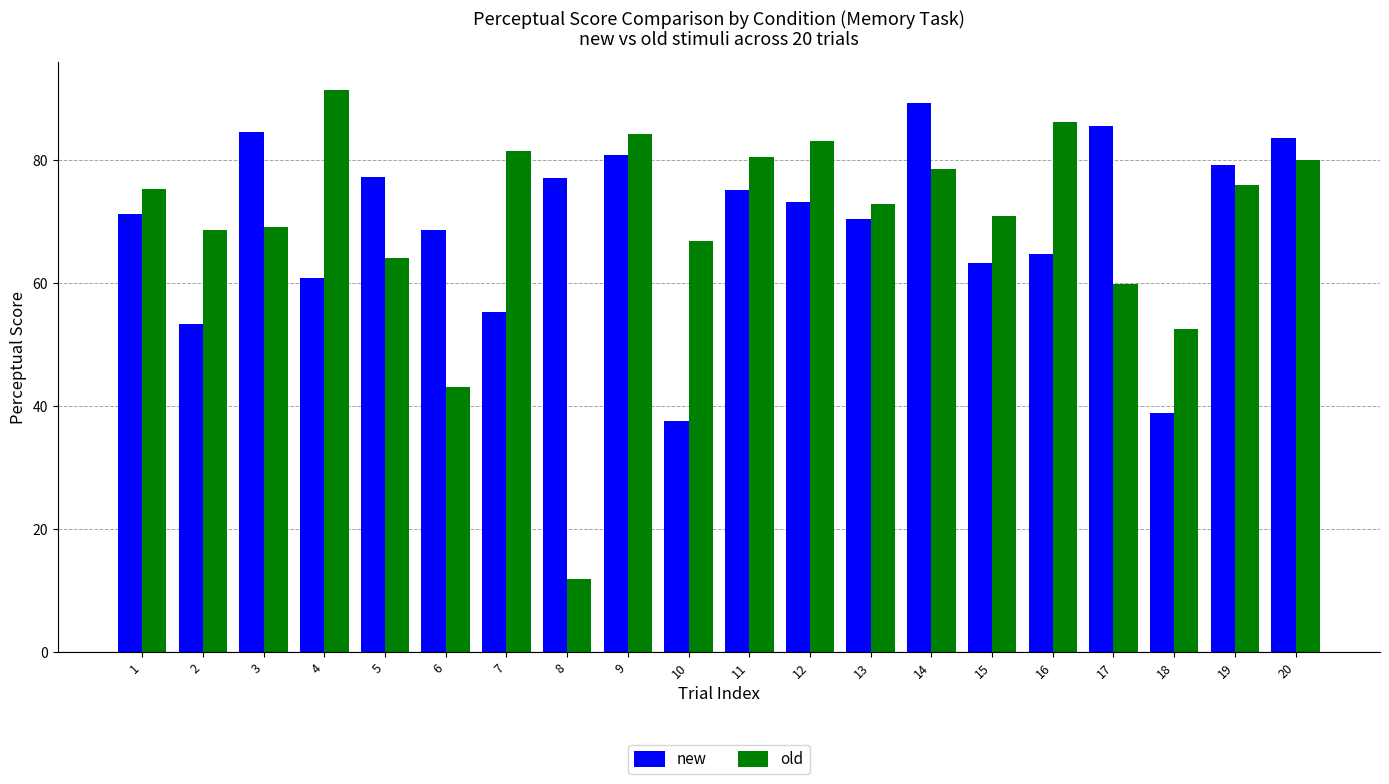

What is the minimum value shown in the chart?

11.9